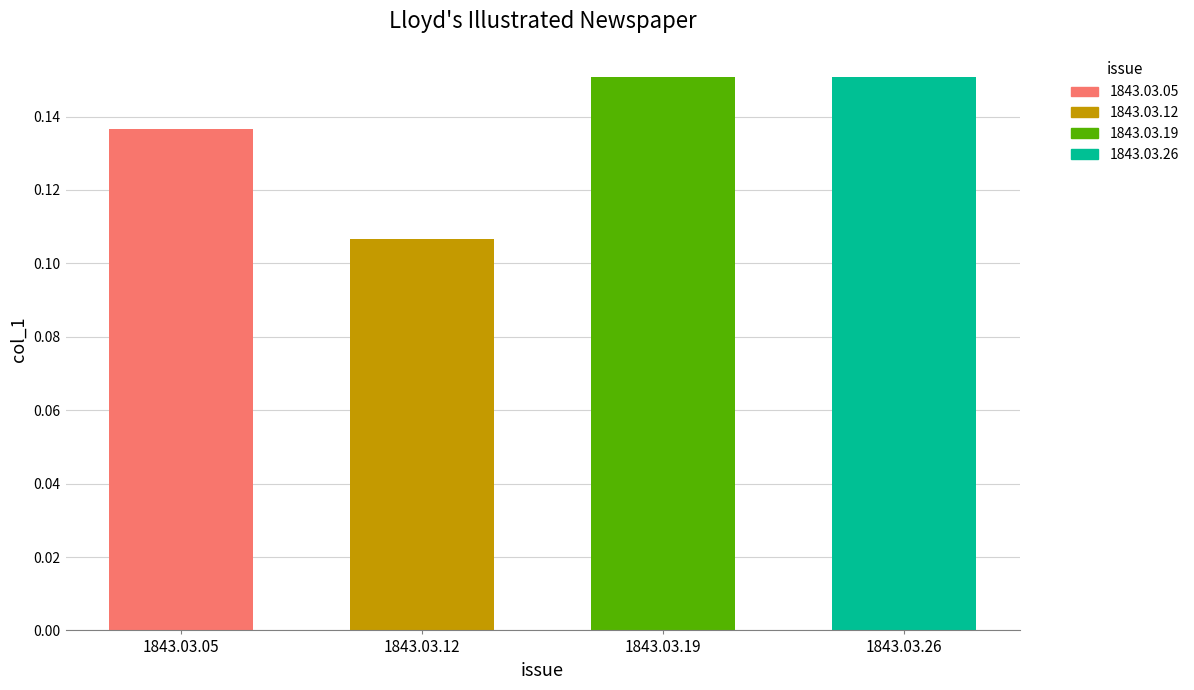

Which label corresponds to the largest value in the chart?

1843.03.19